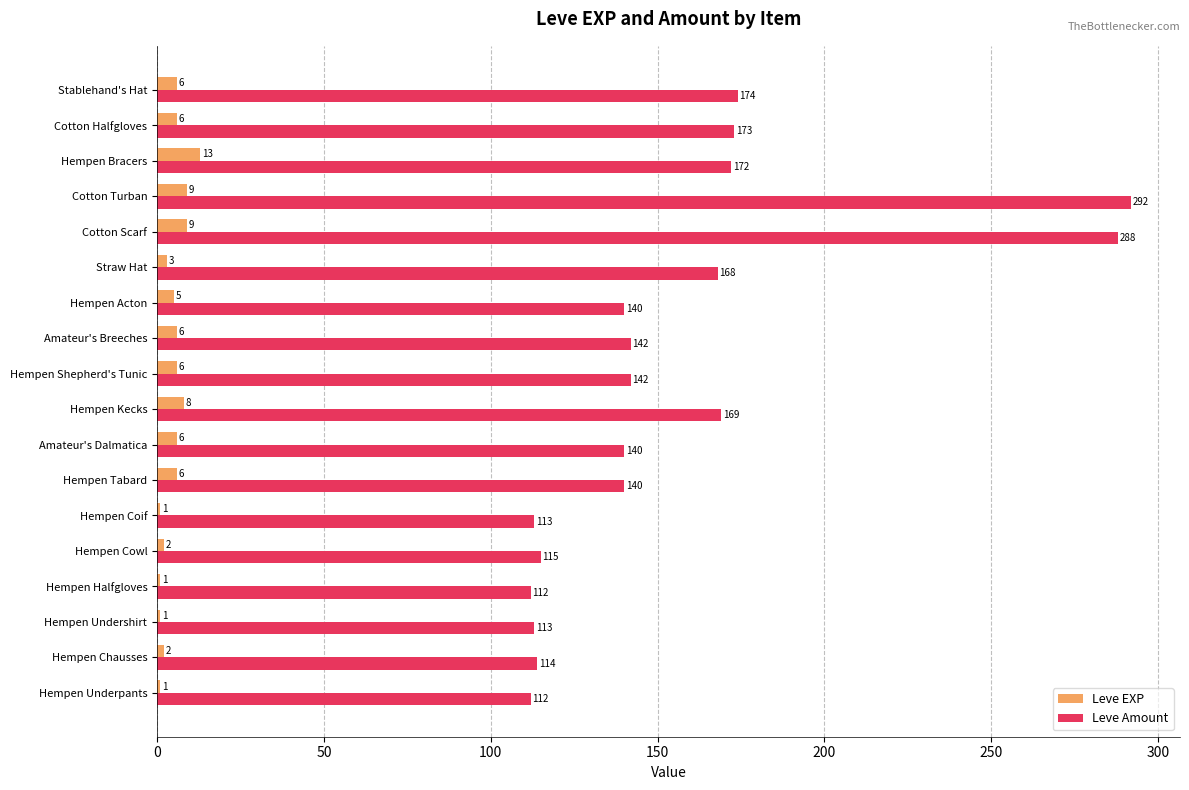

How many categories are shown in the chart?

18